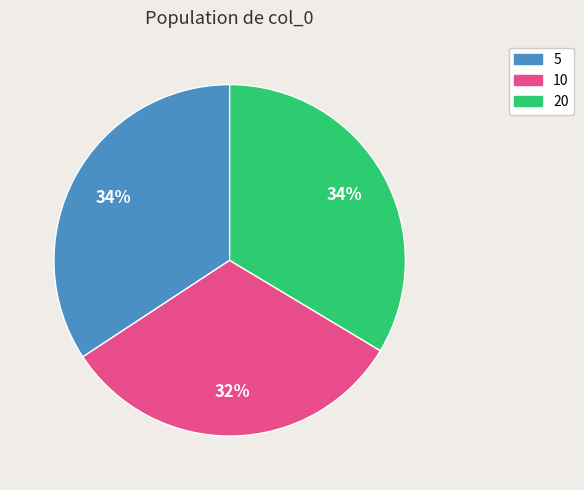

To the nearest percent, what is the difference between the largest and smallest slice percentages?

2%